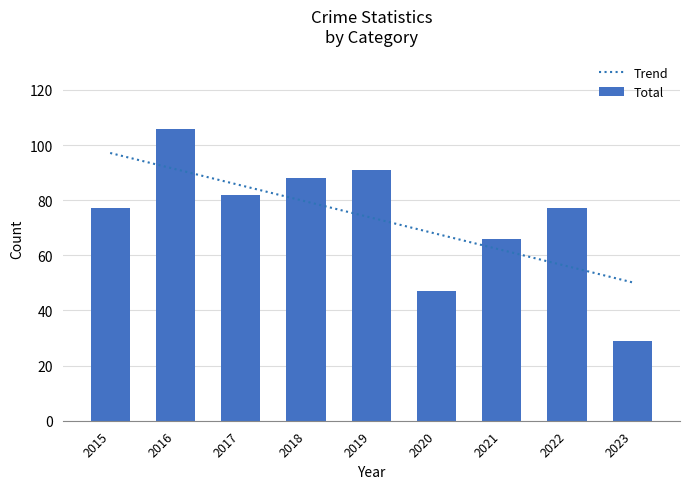

What is the maximum value for Trend?

97.1